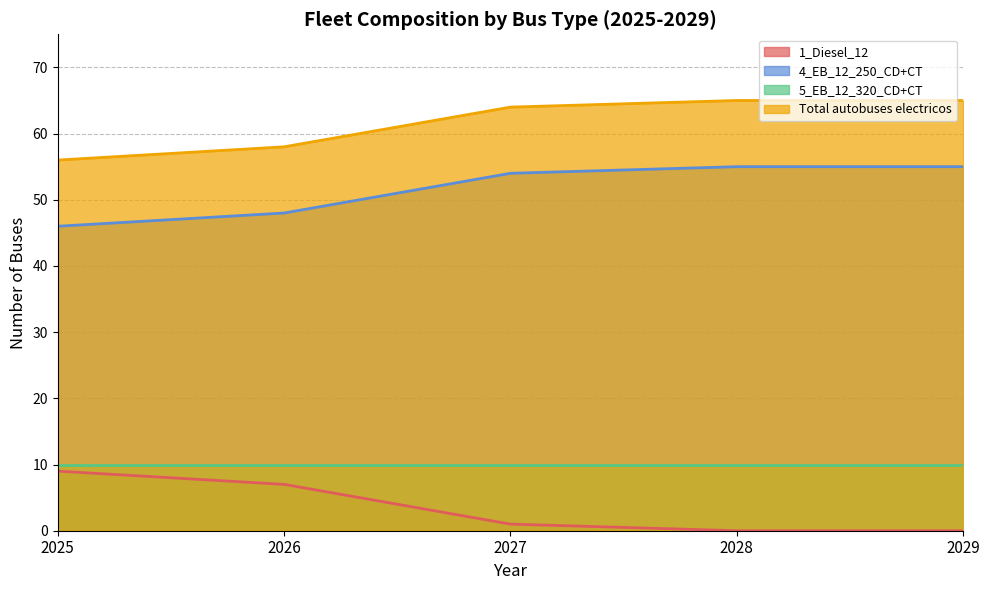

True or false: 4_EB_12_250_CD+CT and 1_Diesel_12 intersect in this chart.

False